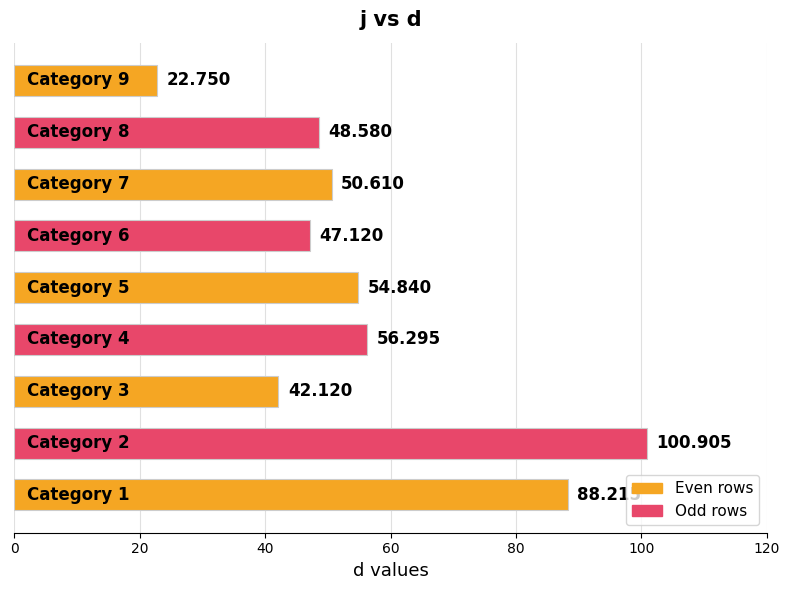

What is the difference between the second highest and minimum values?

65.5